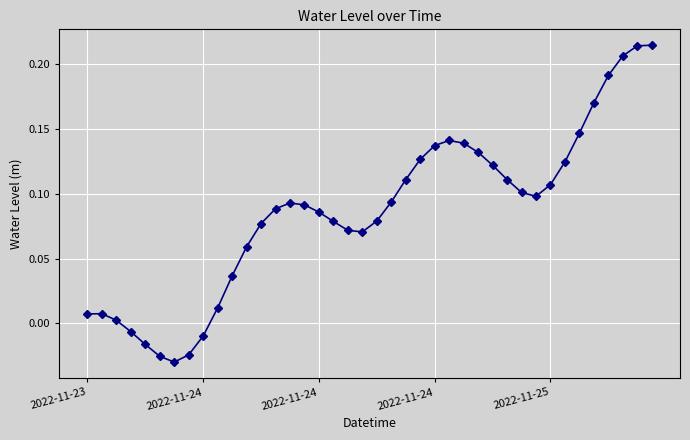

What is the sum of all values?

3.4